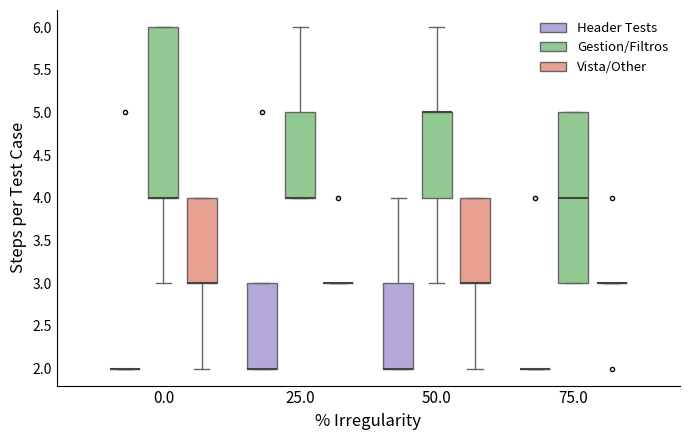

Where does the lower whisker of the box for 0.0 (Gestion/Filtros) end on the y-axis? The values are not printed on the chart, so give them approximately, as read against the axis.

3